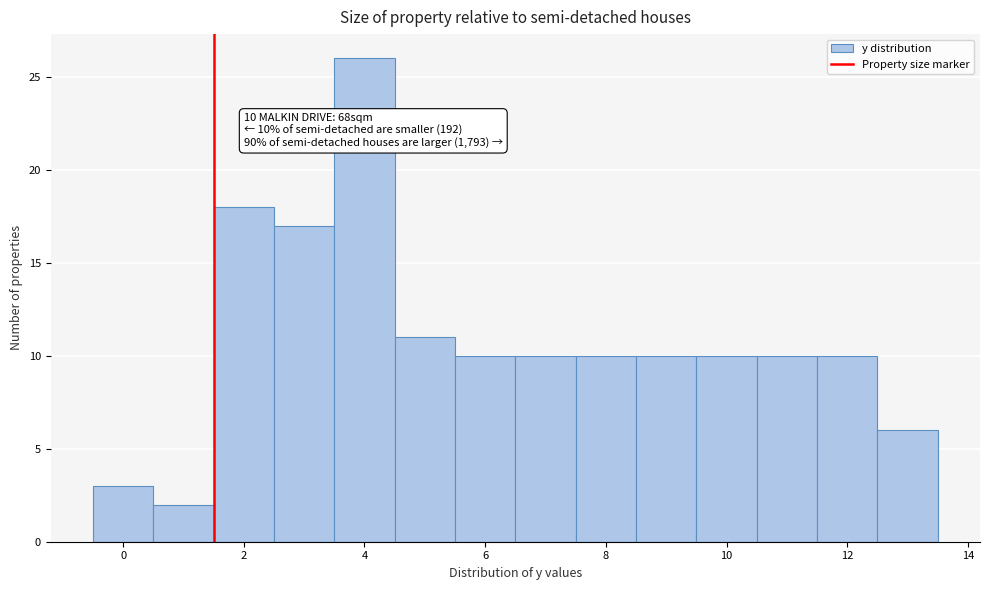

Over which range of the x-axis is the bar tallest?

3.5 to 4.5